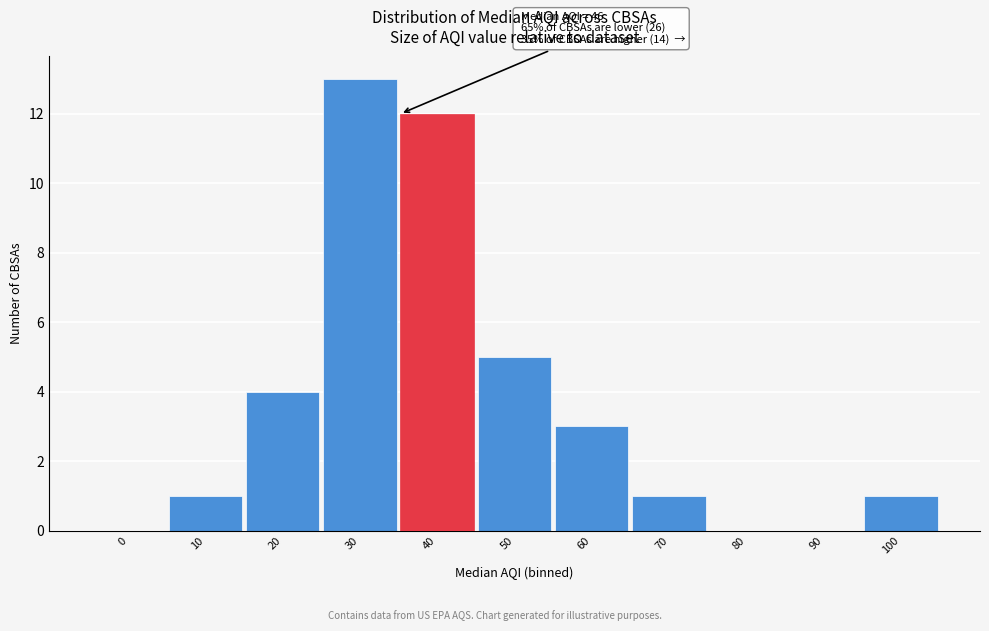

Reading left to right, list all the values displayed in this chart.

0=0	10=1	20=4	30=13	40=12	50=5	60=3	70=1	80=0	90=0	100=1